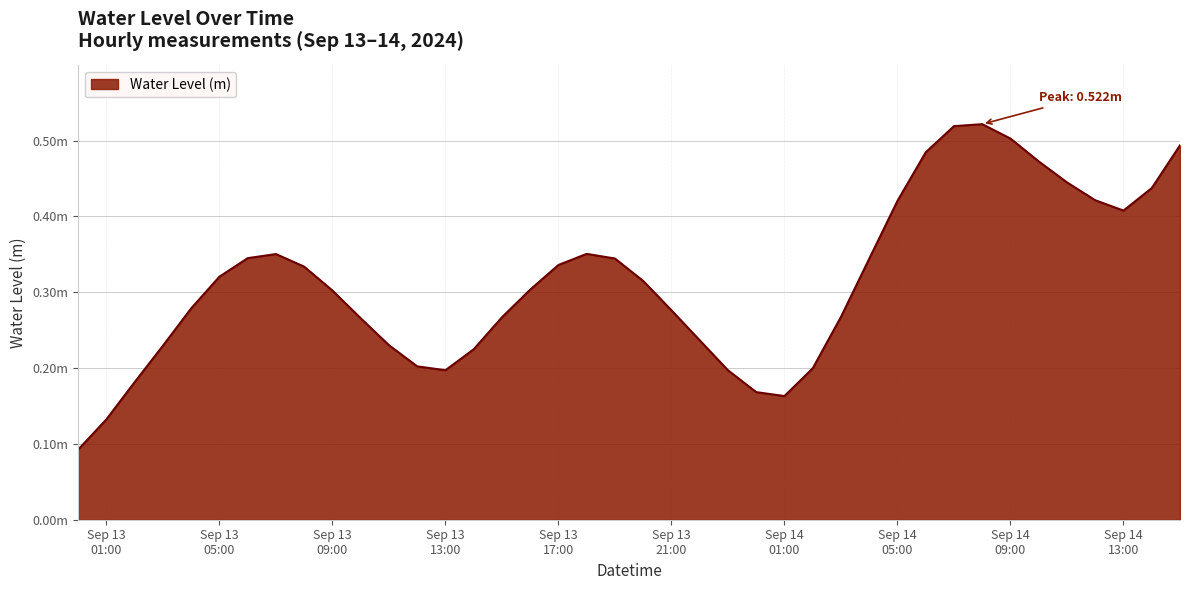

Does the chart have visible grid lines?

Yes